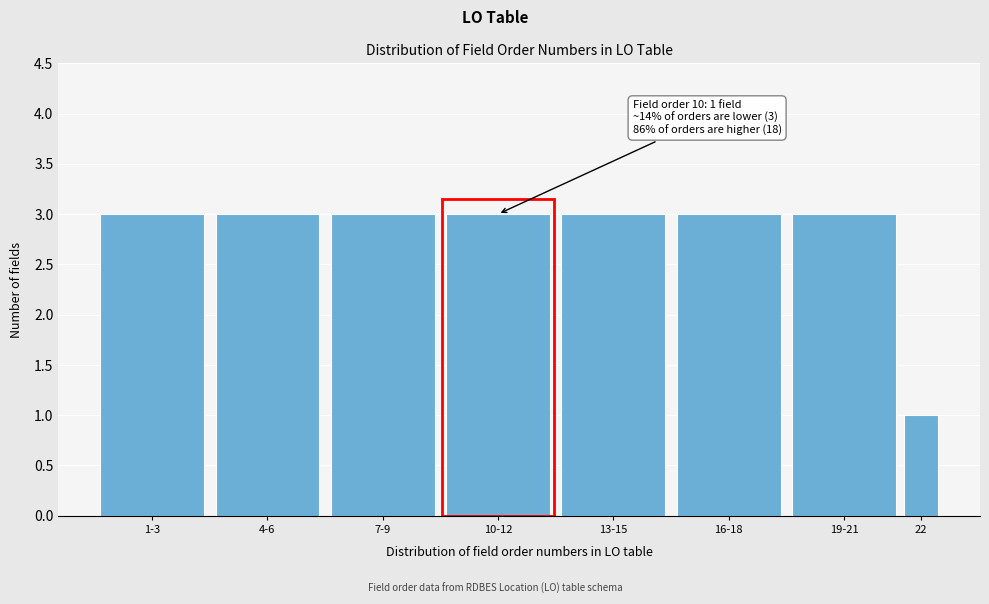

Reading left to right, list all the values displayed in this chart.

3	3	3	3	3	3	3	1